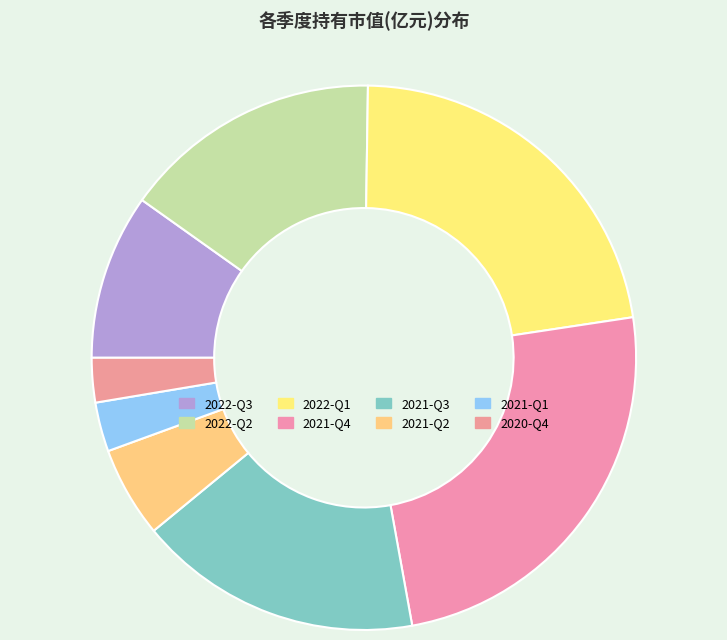

To the nearest percent, what portion does 2021-Q3 represent?

17%